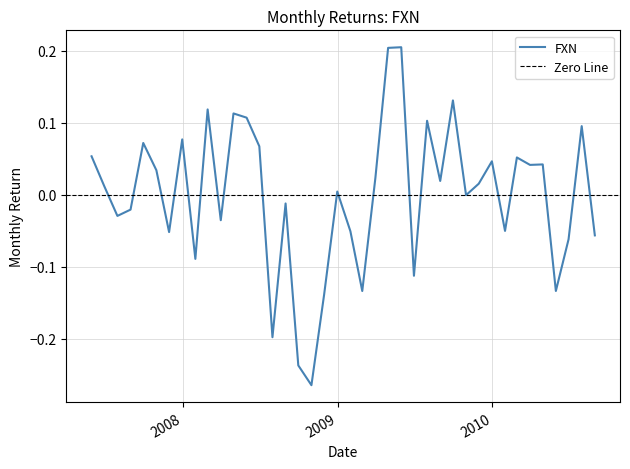

Reading left to right, list all the values displayed in this chart.

0.1	0.0	-0.0	-0.0	0.1	0.0	-0.1	0.1	-0.1	0.1	-0.0	0.1	0.1	0.1	-0.2	-0.0	-0.2	-0.3	-0.1	0.0	-0.1	-0.1	0.0	0.2	0.2	-0.1	0.1	0.0	0.1	-0.0	0.0	0.0	-0.1	0.1	0.0	0.0	-0.1	-0.1	0.1	-0.1